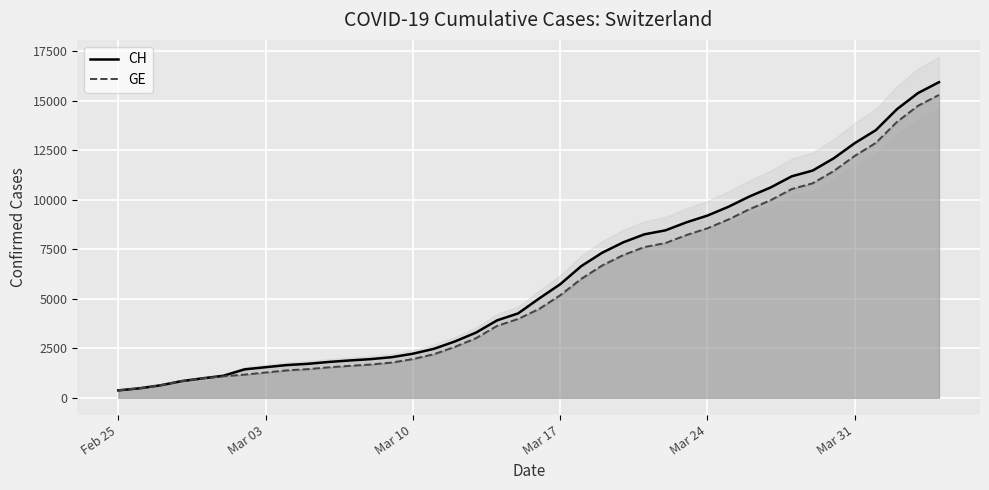

True or false: CH and GE cross at least once.

False